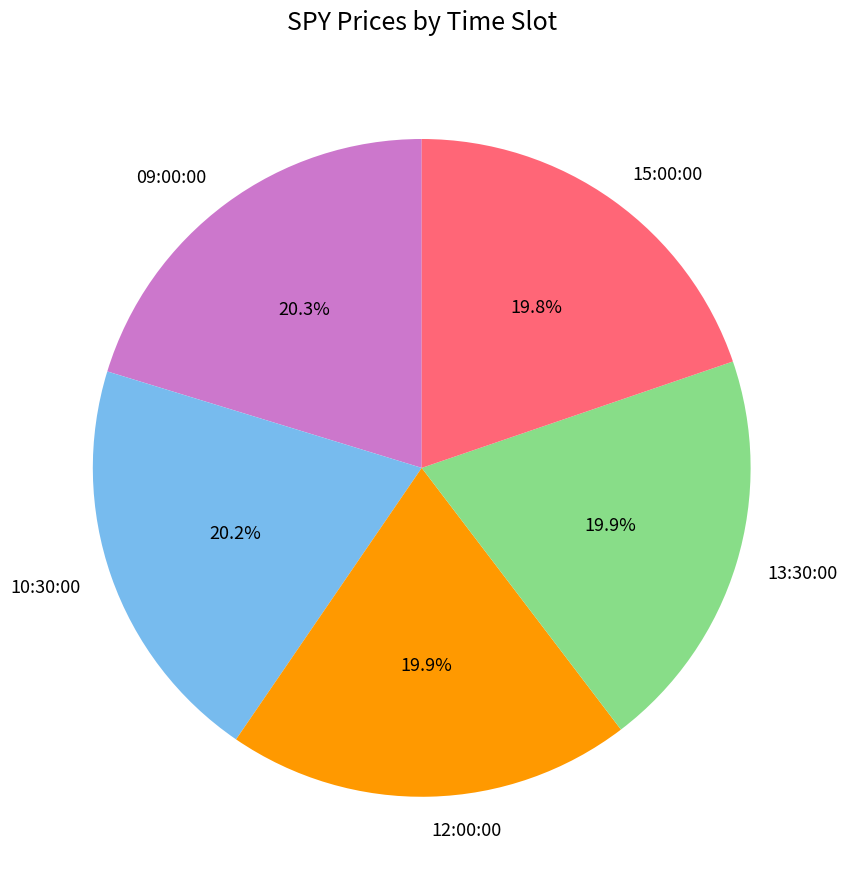

Is the sum of 12:00:00 and 09:00:00 greater than half?

No